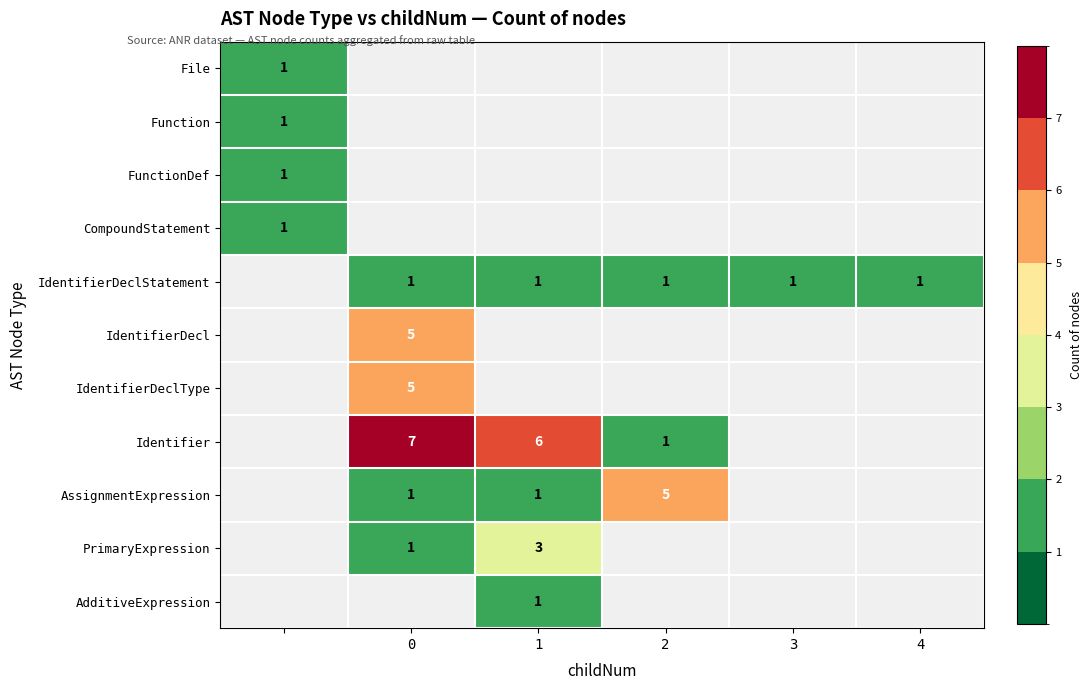

At how many categories does at least one series exceed 6?

1